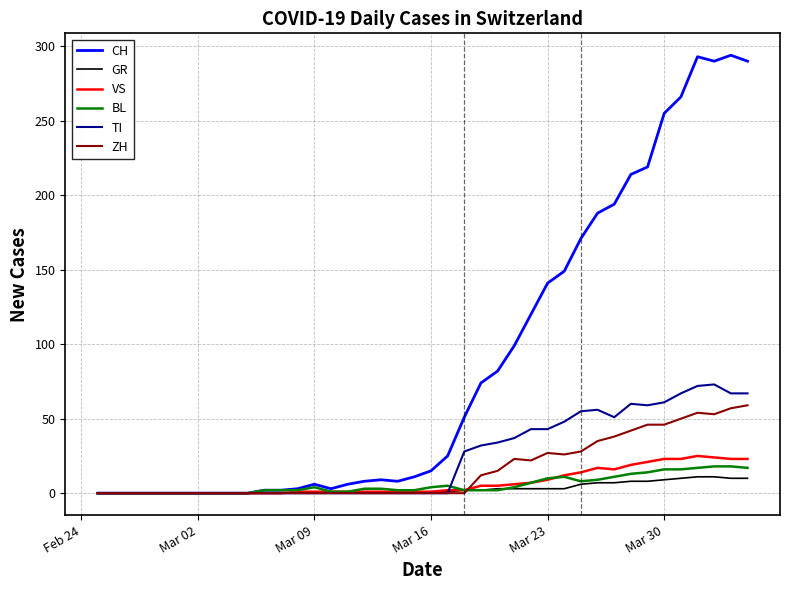

What is the difference between the maximum and minimum values in the BL series?

18